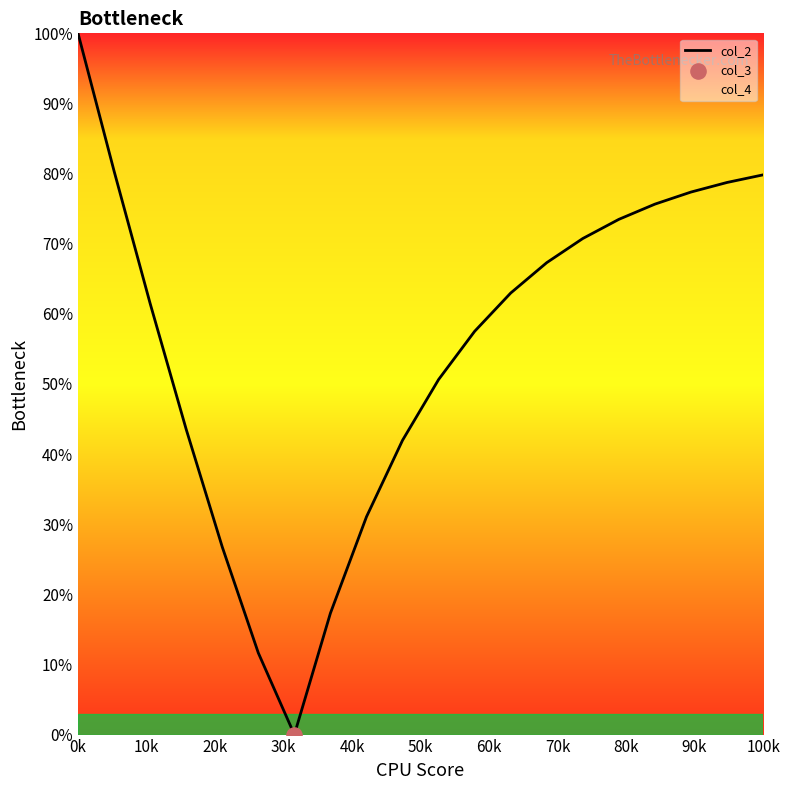

What is the difference between the maximum and minimum values?

100.0